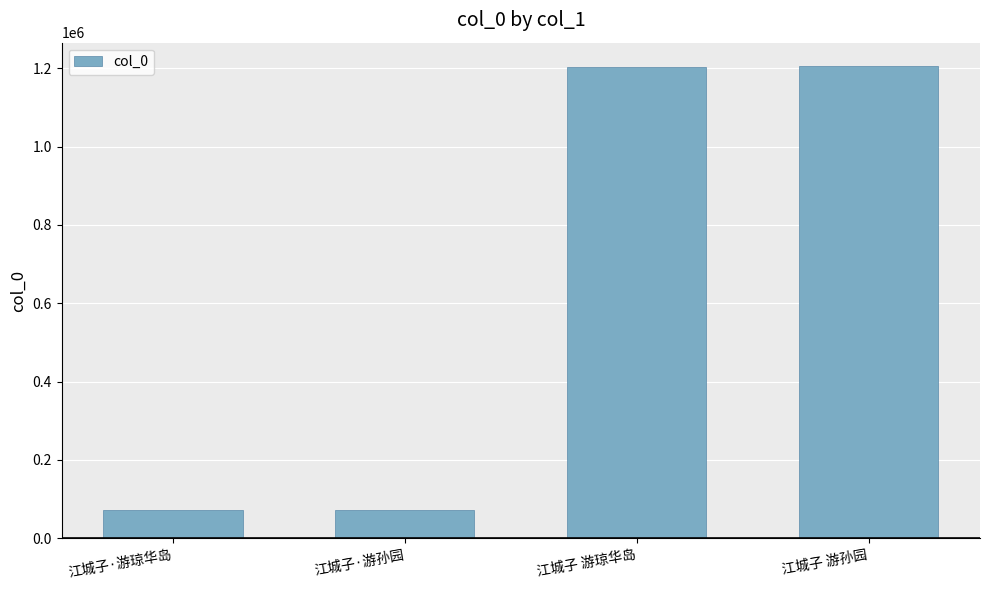

What is the sum of the values at 江城子·游孙园 and 江城子 游琼华岛?

1277462